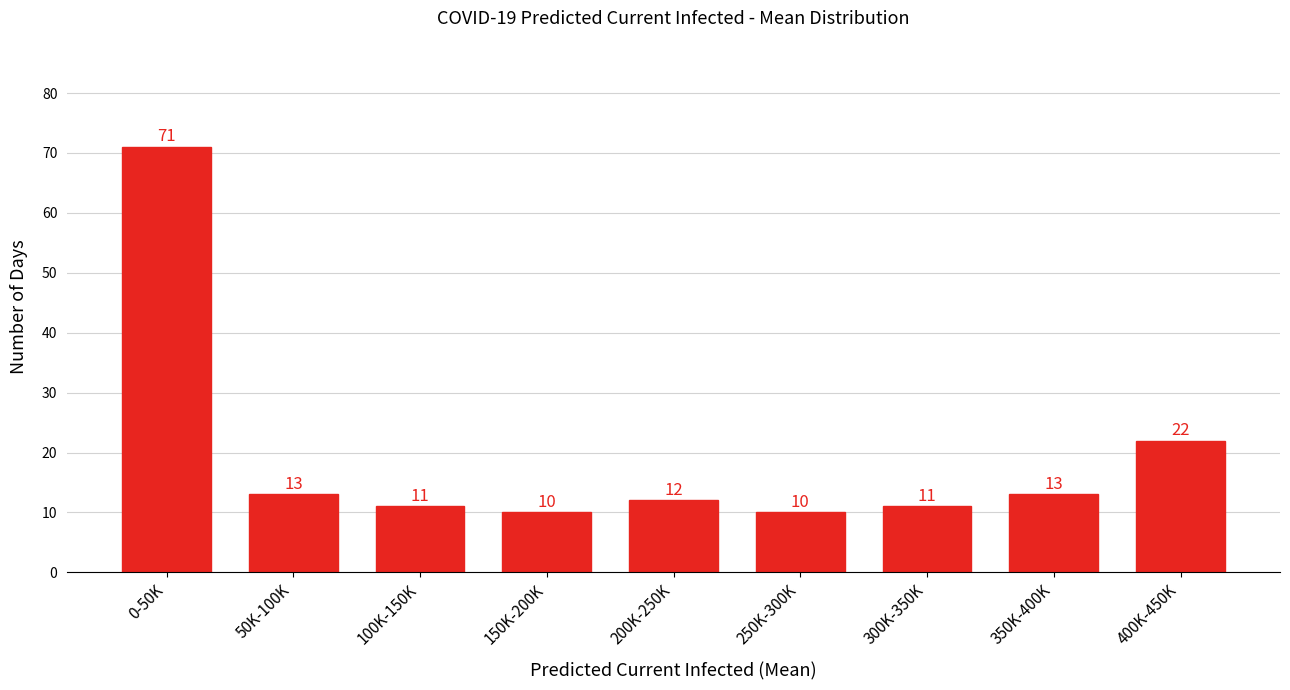

Reading right to left, list all the values displayed in this chart.

400K-450K=22	350K-400K=13	300K-350K=11	250K-300K=10	200K-250K=12	150K-200K=10	100K-150K=11	50K-100K=13	0-50K=71